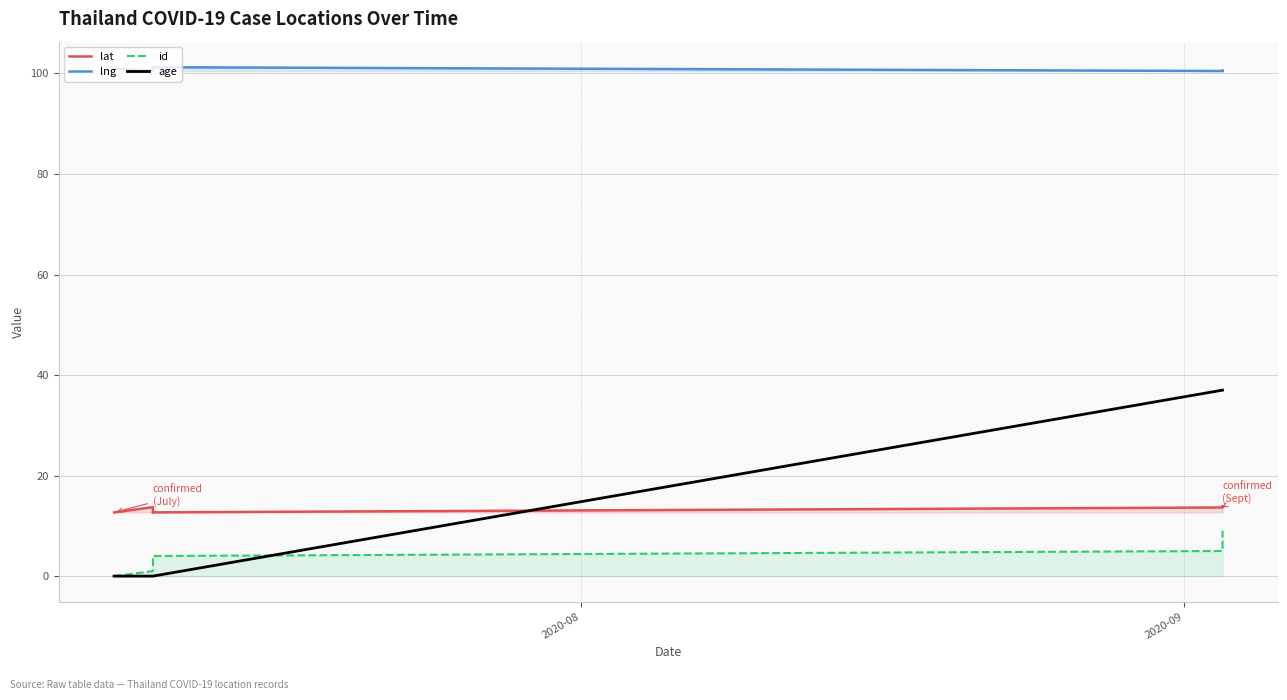

Is this an area chart (filled region under the line)?

No